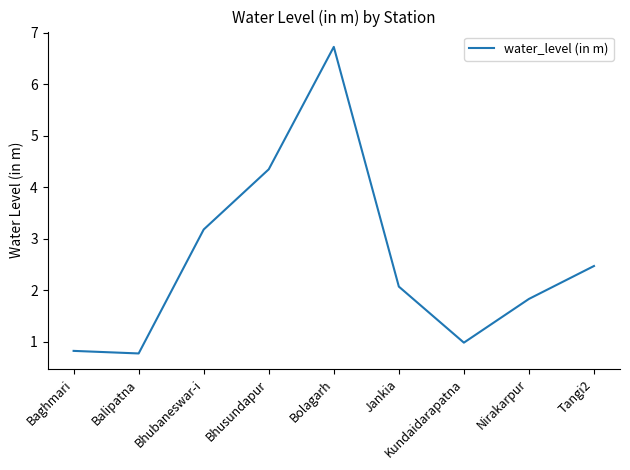

What is the sum of all values?

23.2